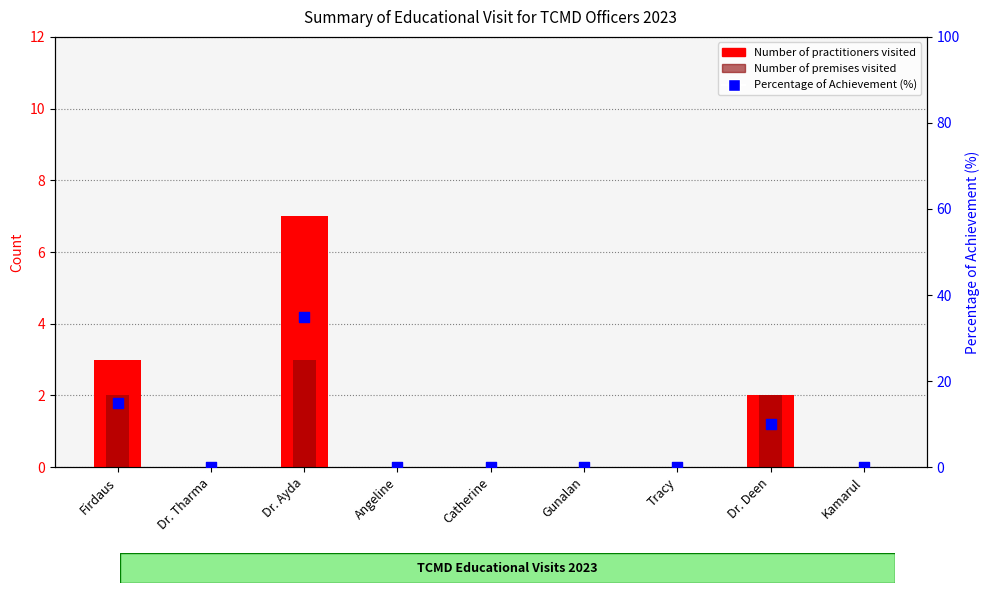

Is the value of Percentage of Achievement (%) at Kamarul greater than the value of Number of premises visited at Angeline?

No